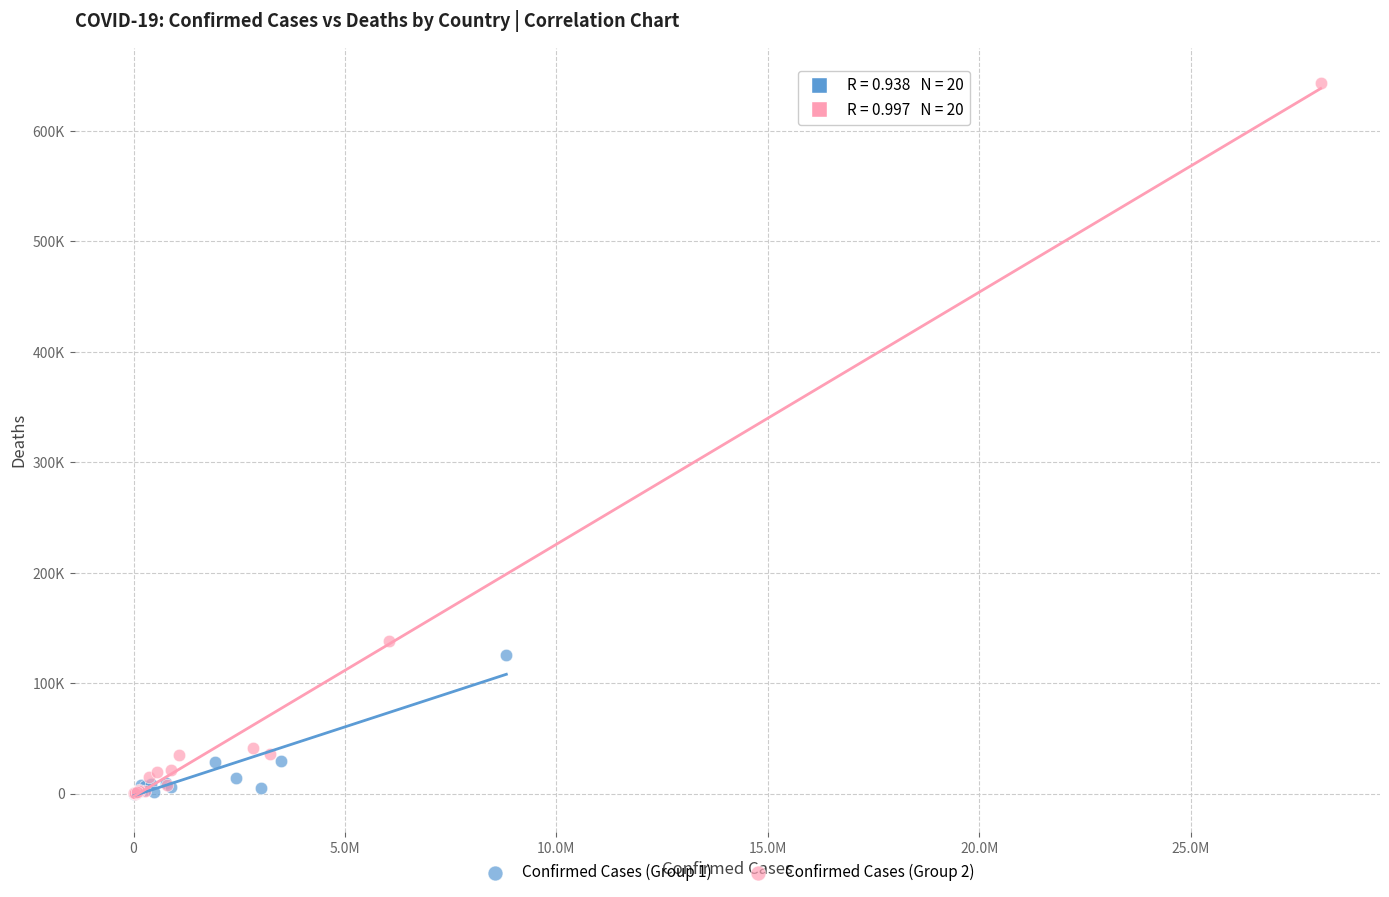

What are all the series names shown in the legend?

Confirmed Cases (Group 1), Confirmed Cases (Group 2)